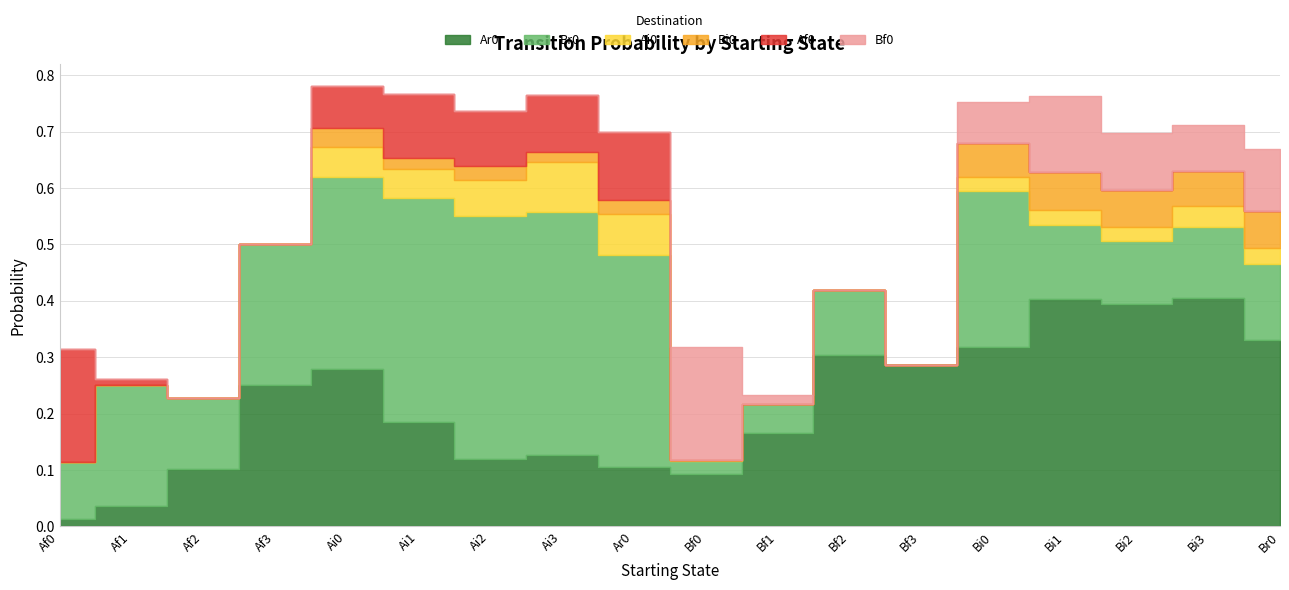

Which series has the largest total across all categories?

Ar0